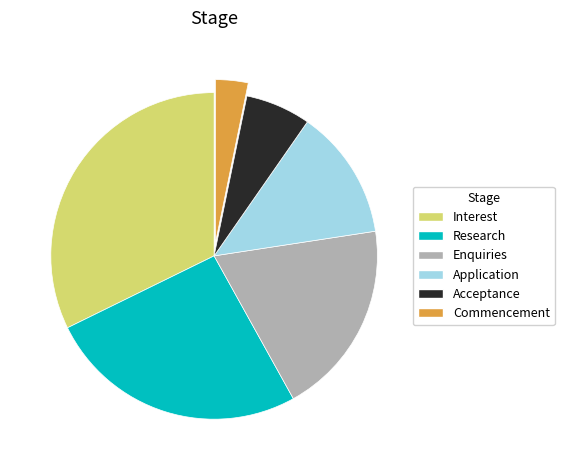

How many slices are in this pie chart?

6